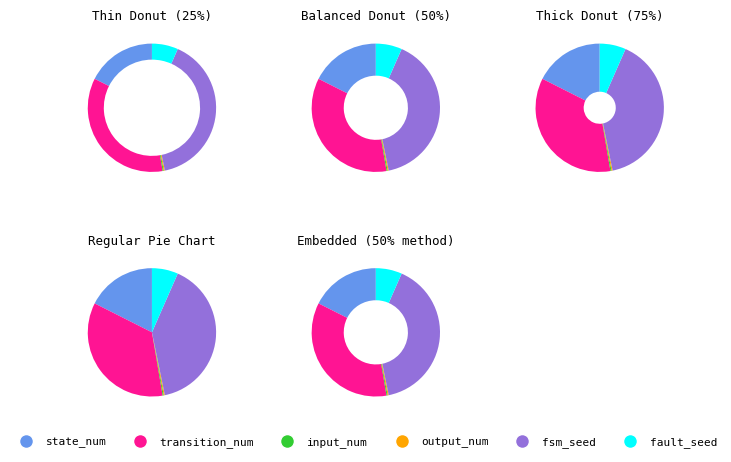

Is there any slice that represents more than half of the pie?

No